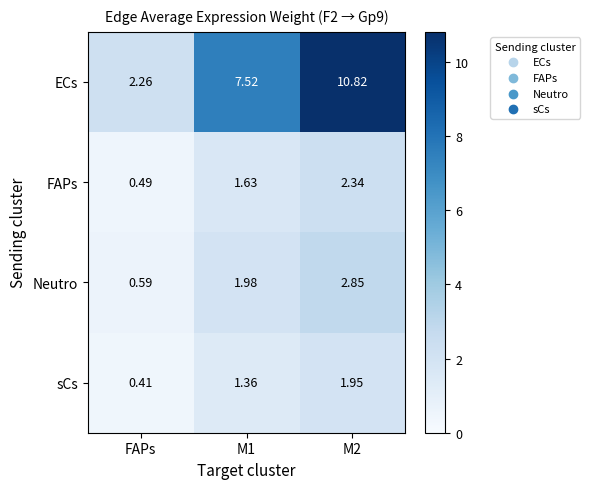

At which label is Neutro closest to 1?

FAPs